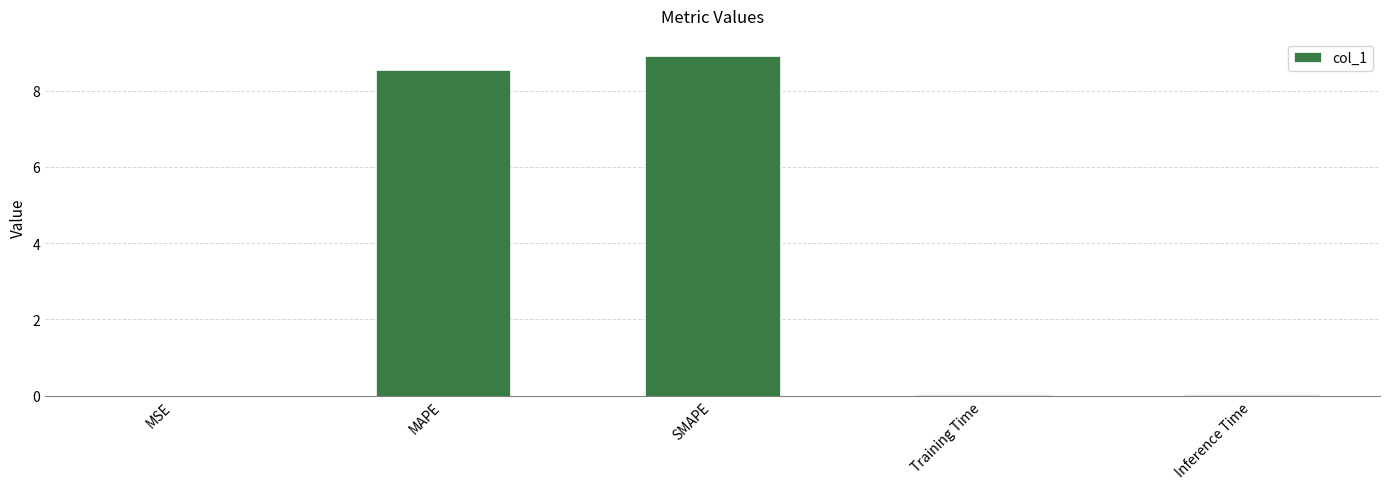

What is the sum of all values?

17.5